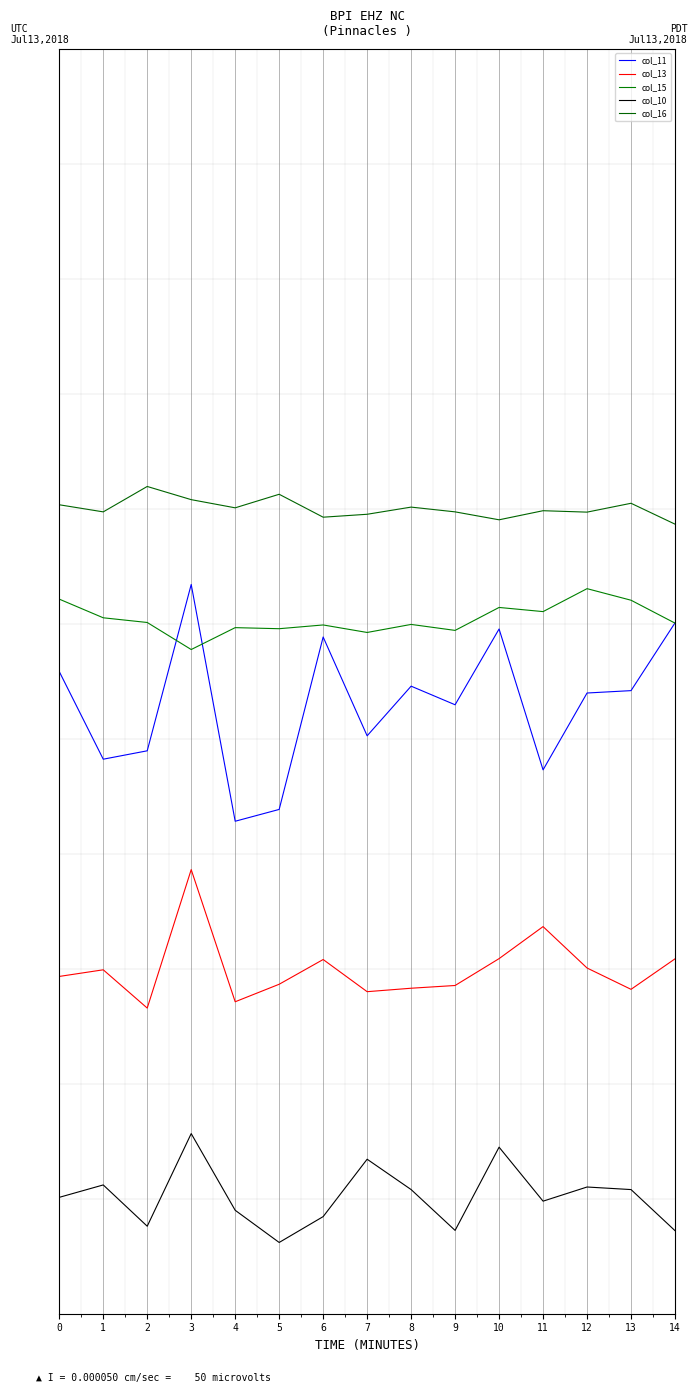

Which series has the largest range (max minus min)?

col_11